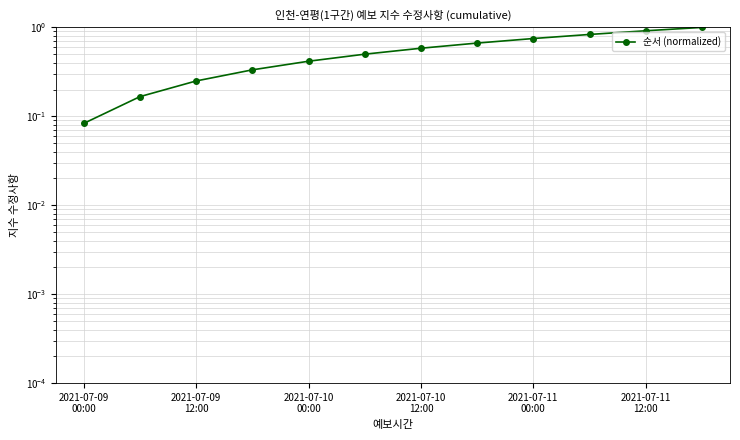

How many data points does each series have?

12